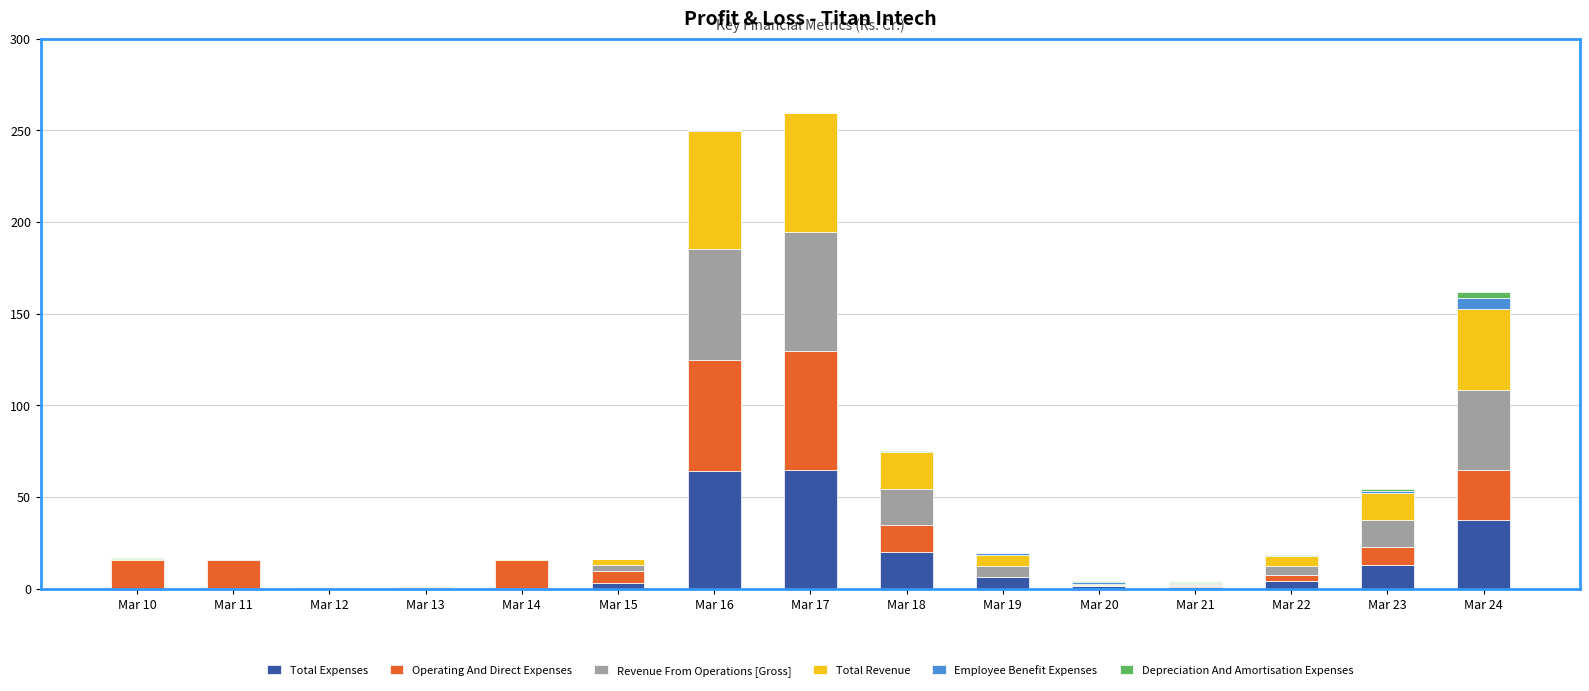

What is the highest value of the Total Expenses series?

64.9